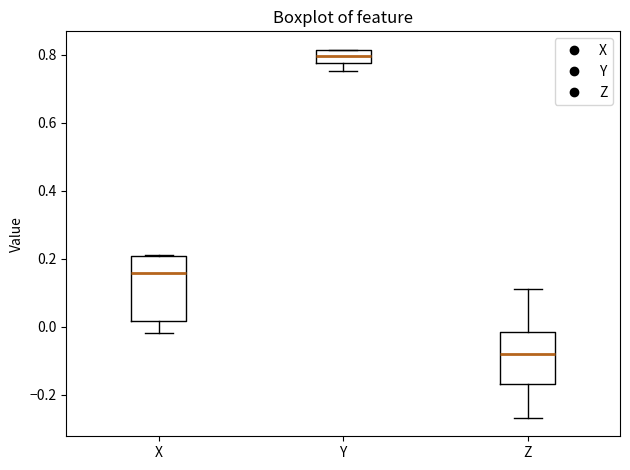

Reading left to right, transcribe this box plot: for each box, give where its median line is, the range the box spans, and where its two whiskers end, as read against the y-axis. The values are not printed on the chart, so give them approximately, as read against the axis.

X: median 0.16, box 0.02 to 0.20, whiskers -0.02 to 0.20
Y: median 0.80, box 0.78 to 0.82, whiskers 0.76 to 0.82
Z: median -0.08, box -0.16 to -0.02, whiskers -0.26 to 0.12